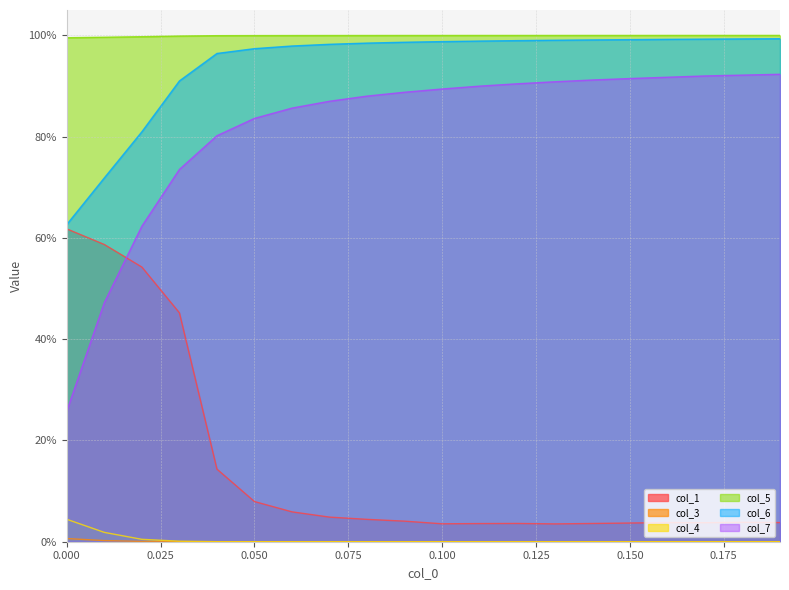

Rank the series at 0.02 from highest to lowest value.

col_5, col_6, col_7, col_1, col_4, col_3